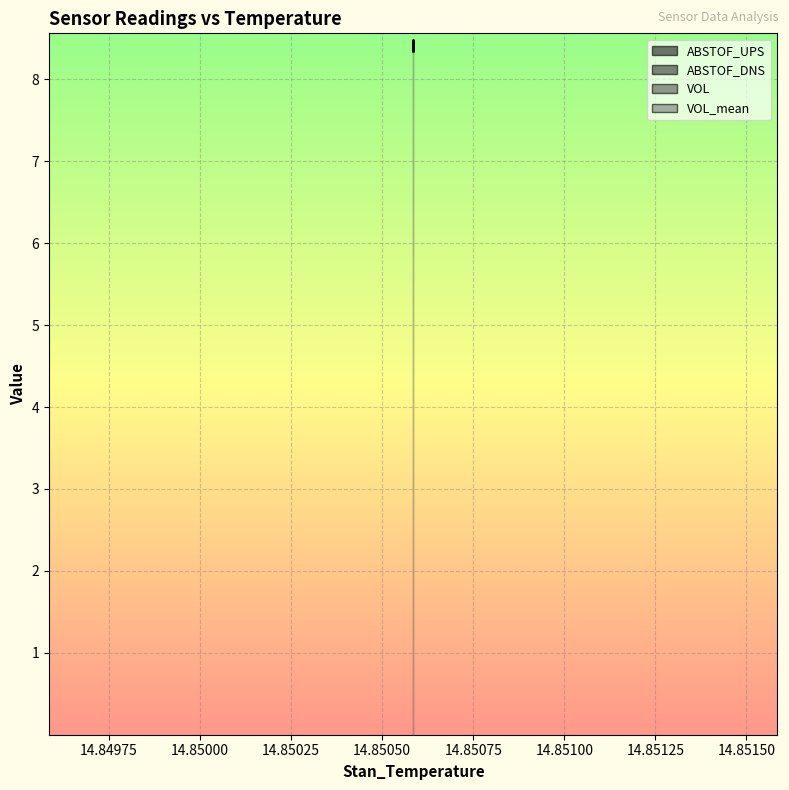

Which label corresponds to the largest value in the chart?

14.85058498382568